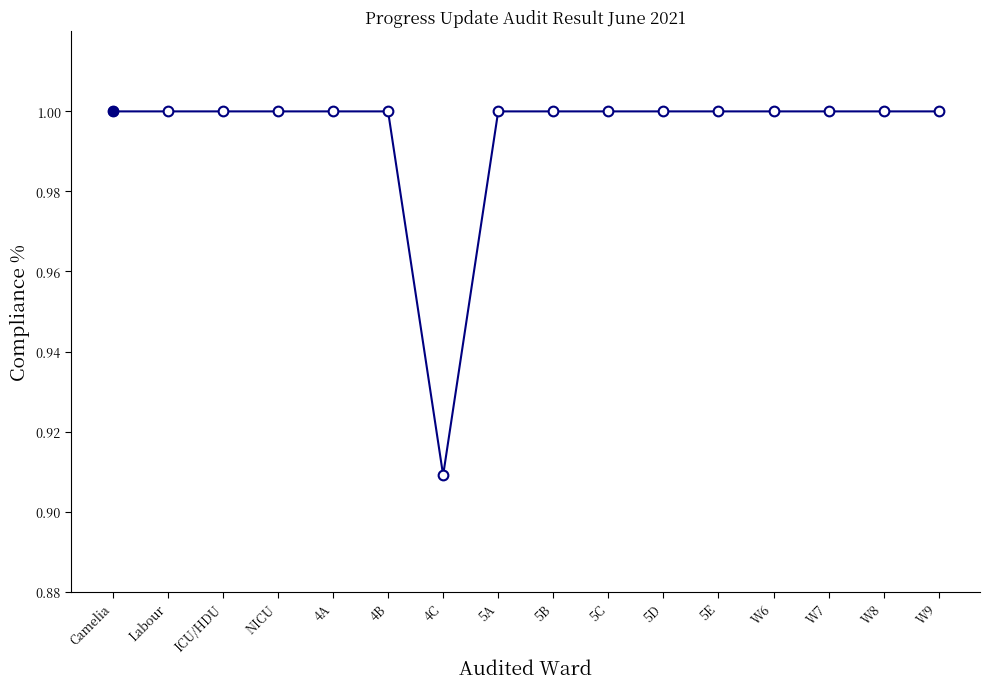

What is the label of the 16th point from the right?

Camelia